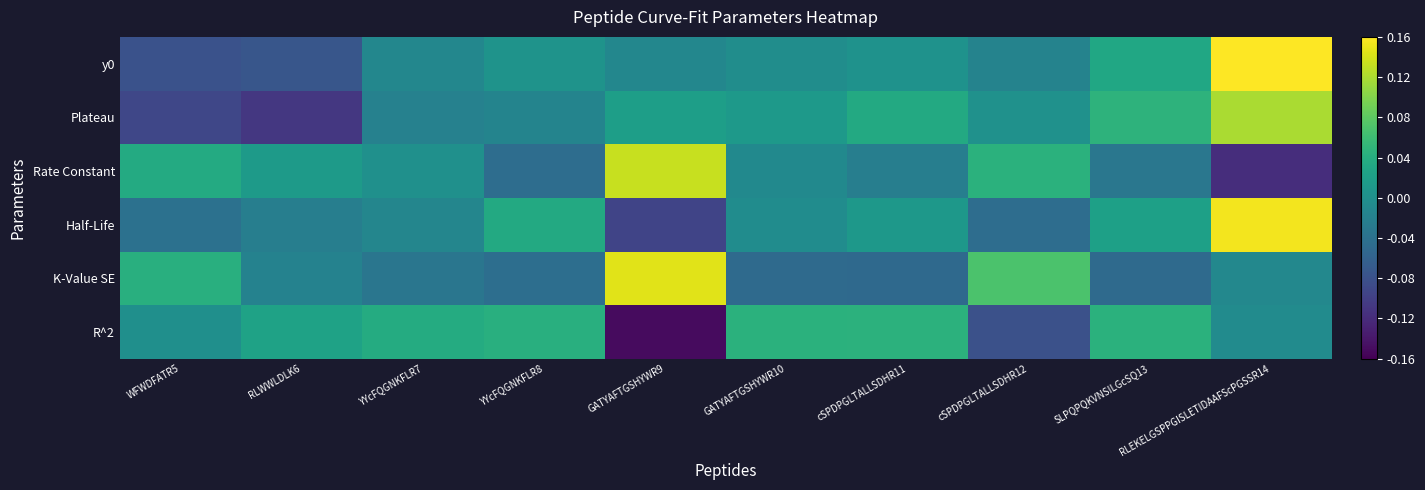

At which category is the sum across all series the highest?

RLEKELGSPPGISLETIDAAFScPGSSR14